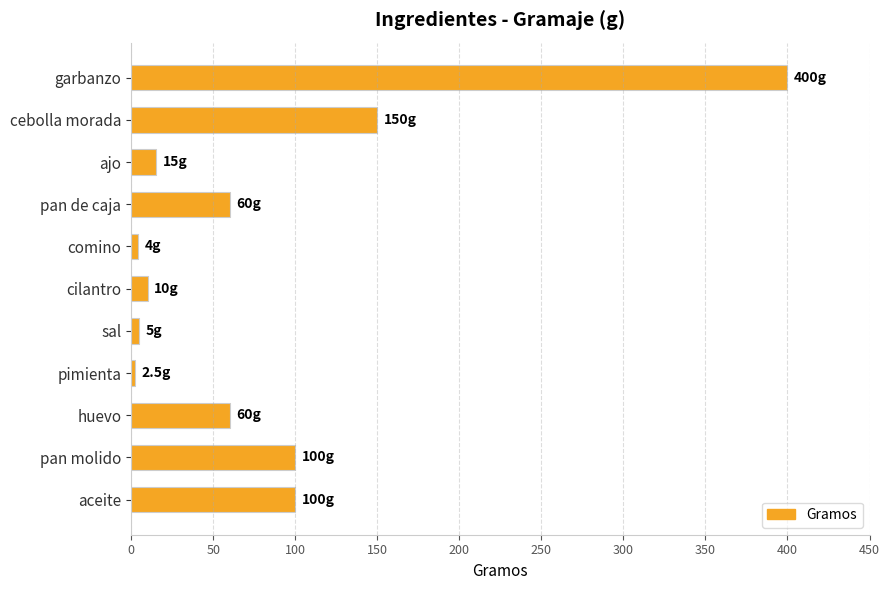

What is the minimum value shown in the chart?

2.5